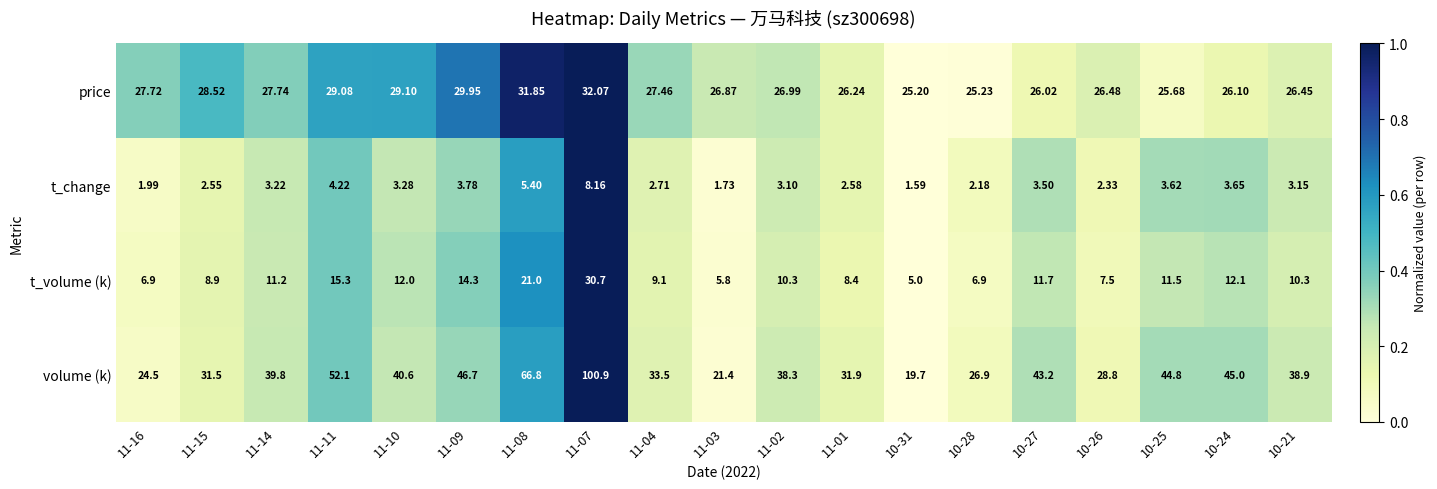

At 10-26, list the series in order from largest to smallest.

volume (k), price, t_volume (k), t_change